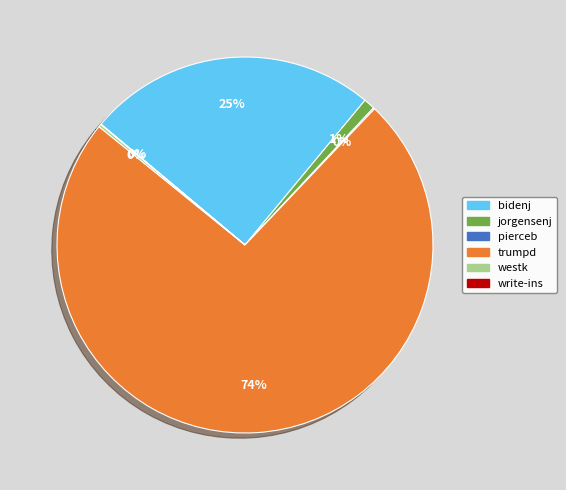

The trumpd slice represents 74% of the pie. True or false?

True